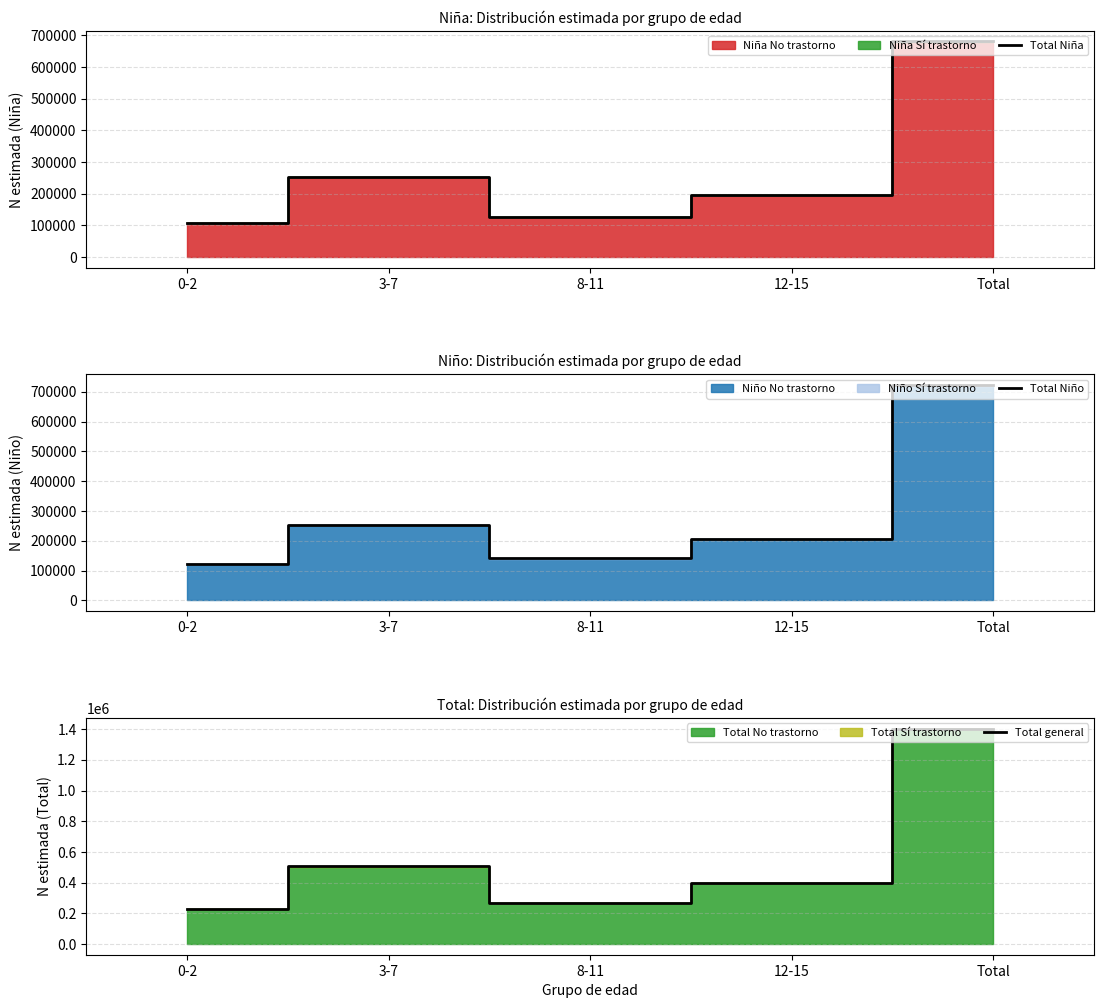

What position from the right is 0-2?

5